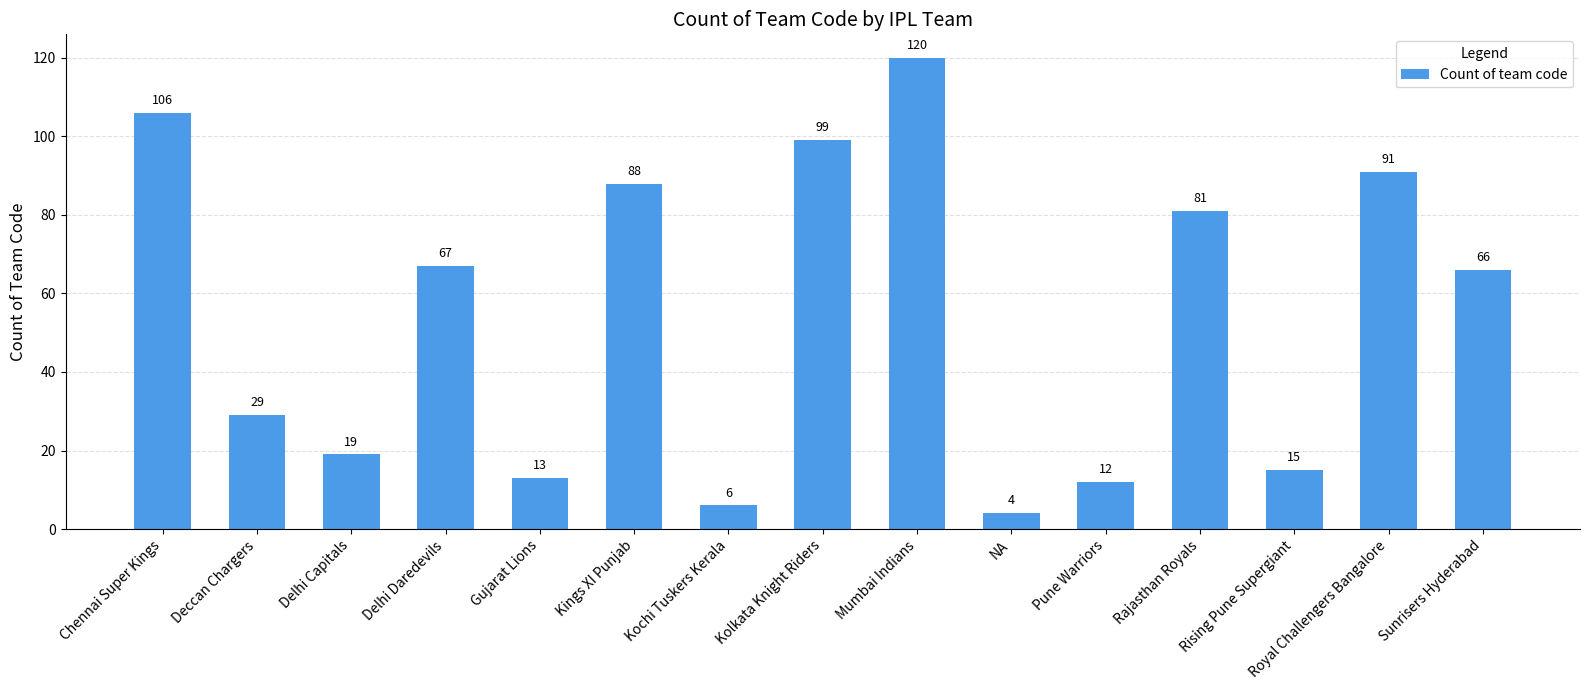

What value does the data have at Royal Challengers Bangalore?

91